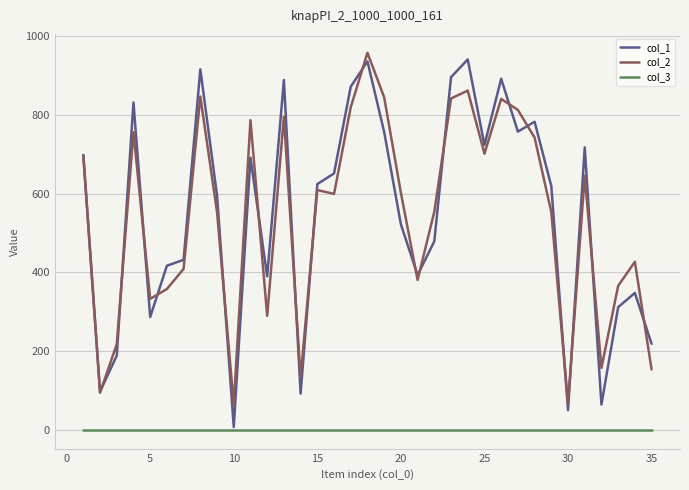

True or false: col_3 and col_2 cross at least once.

False